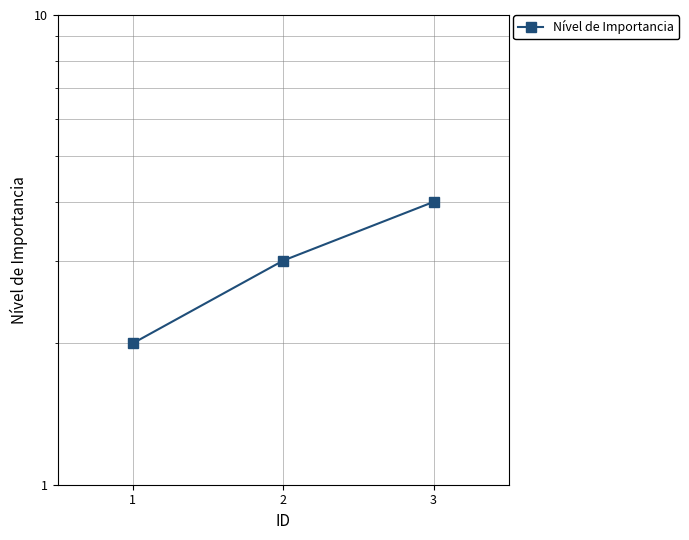

True or false: the data shows 4 at 3.

True